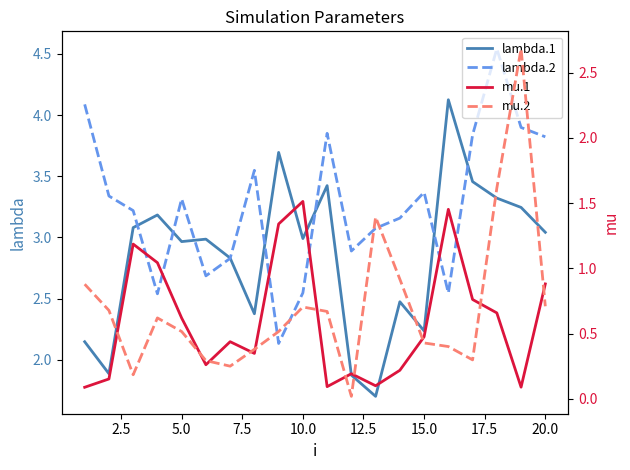

True or false: mu.2 and lambda.2 intersect in this chart.

False